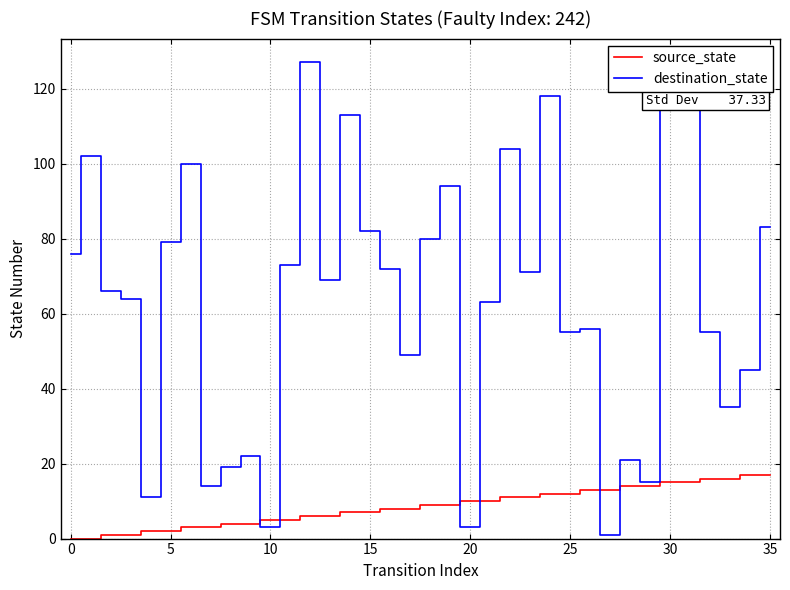

How many values in the destination_state series are below 69?

18